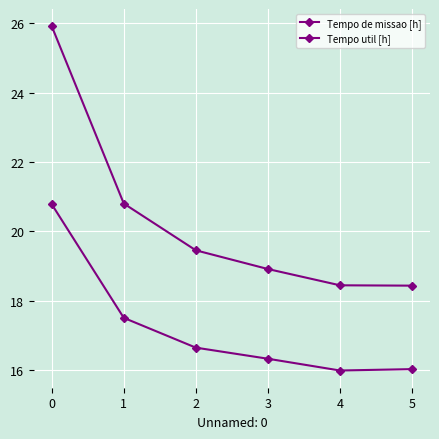

True or false: Tempo de missao [h] and Tempo util [h] intersect in this chart.

False